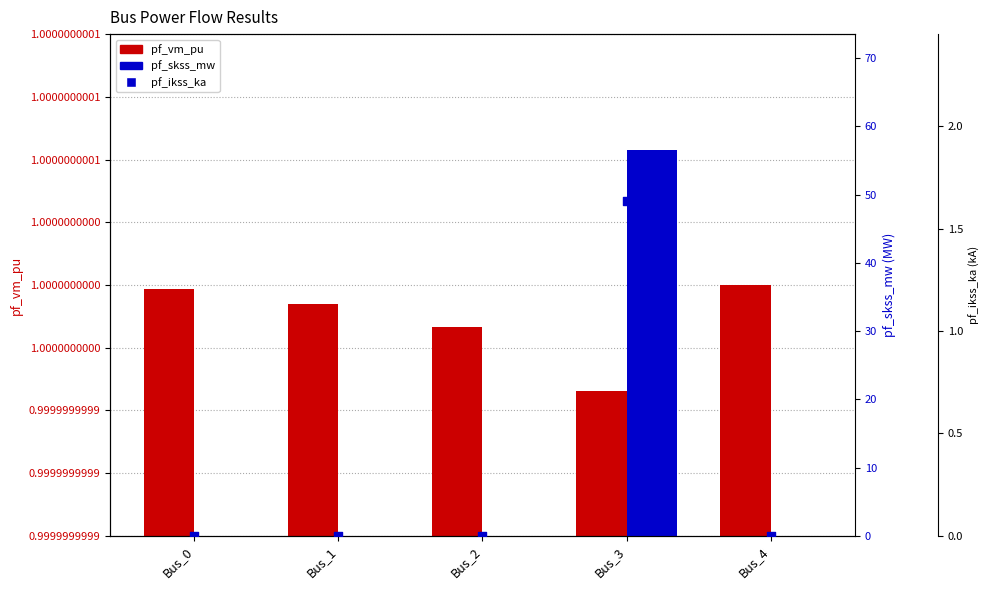

Which series contains the highest Y value?

pf_skss_mw